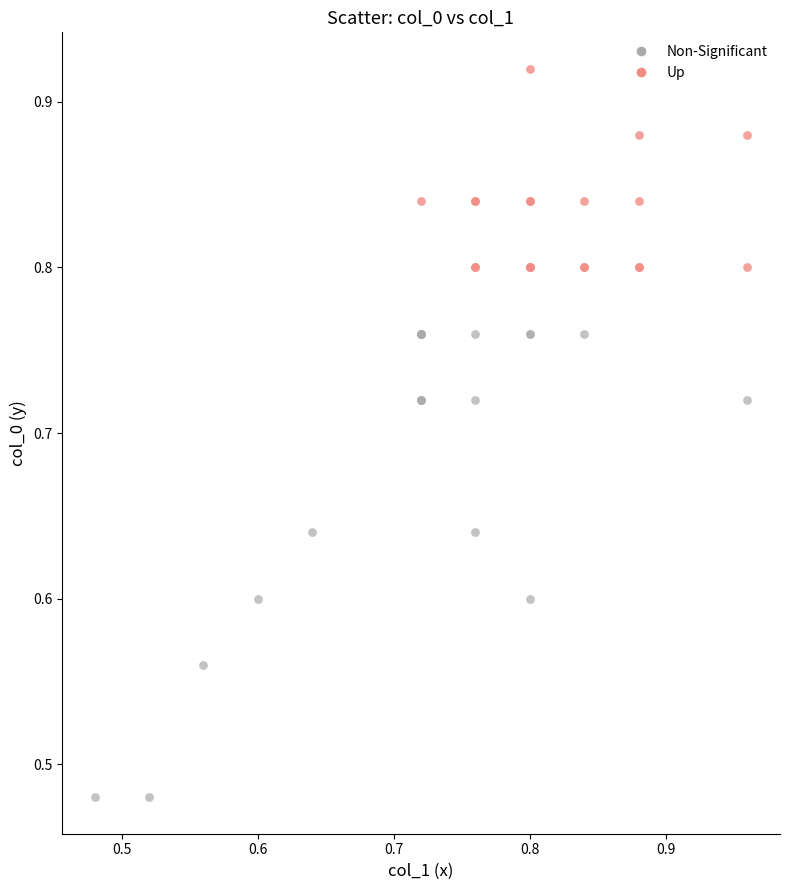

Which series contains the lowest Y value?

Non-Significant